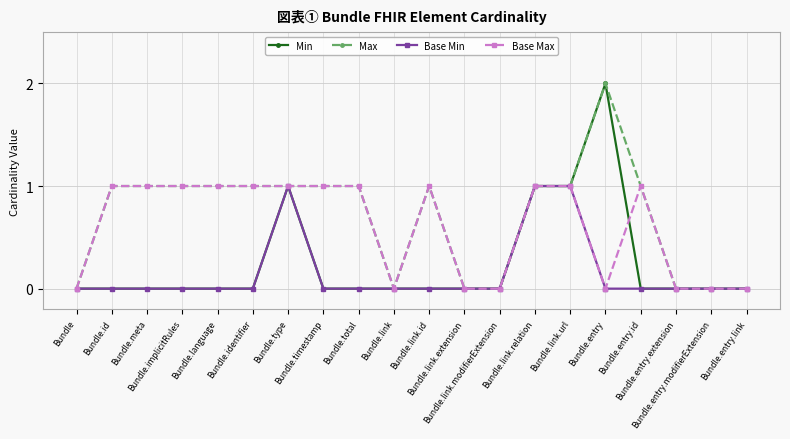

What is the value of the Max point at the 3rd from the left?

1